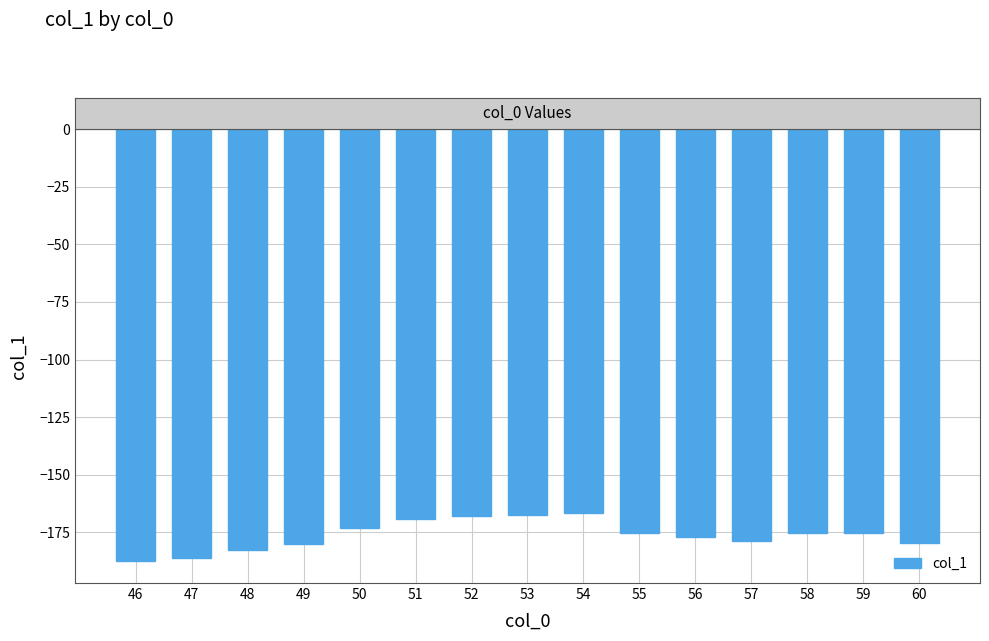

What is the approximate value at 52?

-167.8